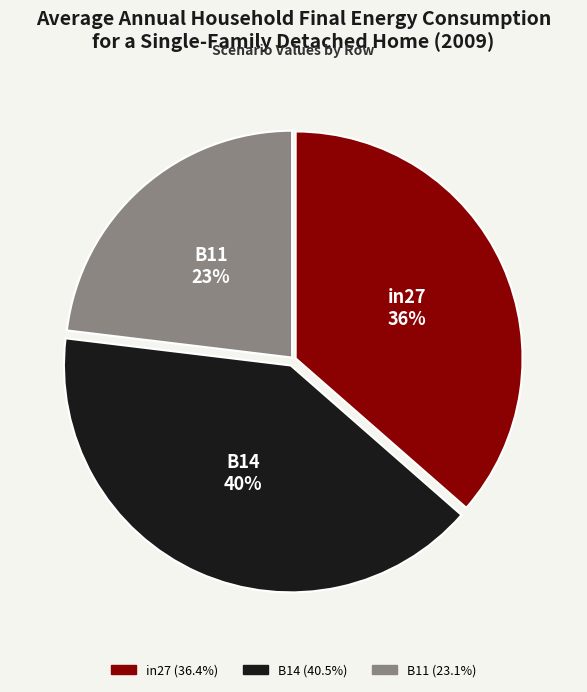

Is the sum of B14 and B11 greater than half?

Yes